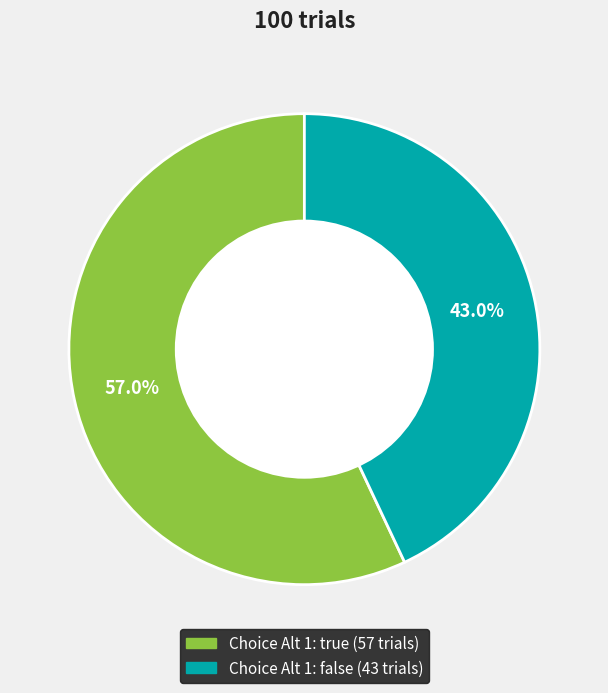

Does any single category account for the majority?

Yes